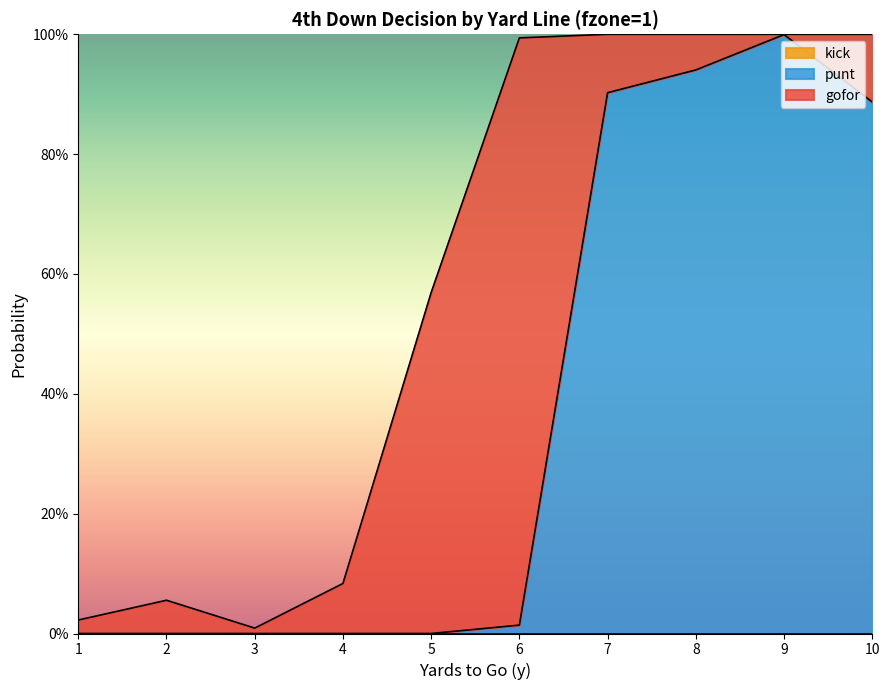

How many lines are shown in the chart?

3